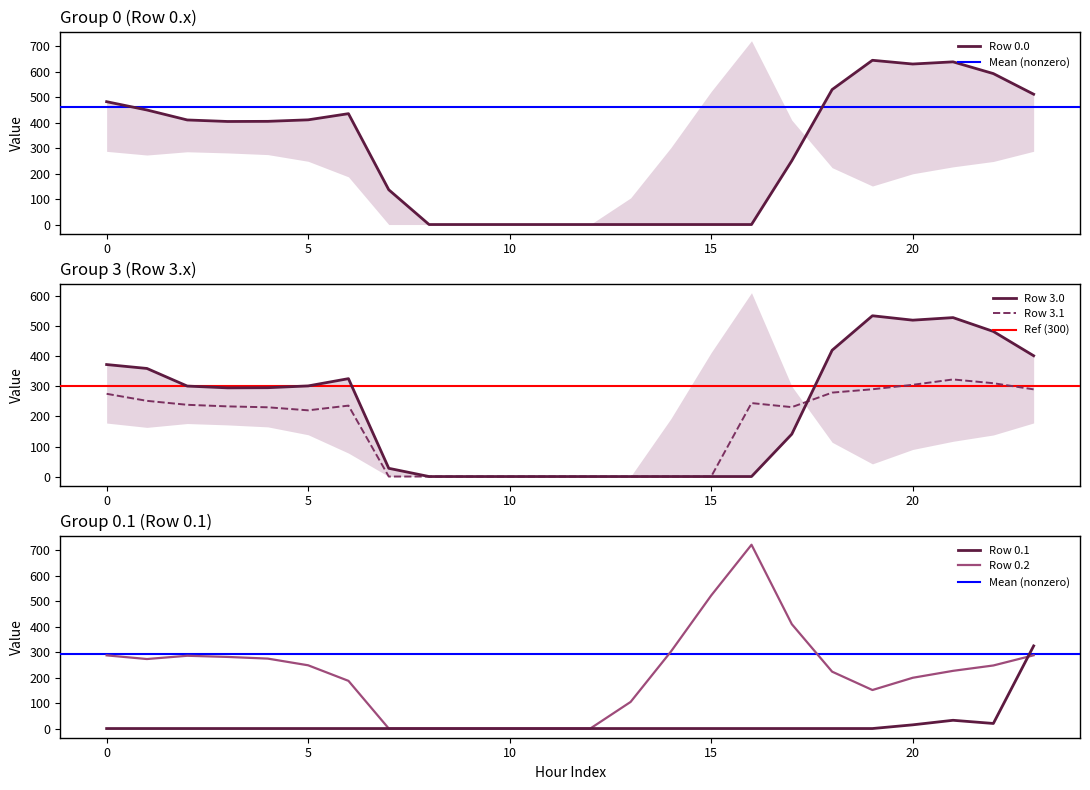

Rank the series by their maximum value, from lowest to highest.

Row 3.1, Row 0.1, Row 3.0, Row 0.0, Row 0.2